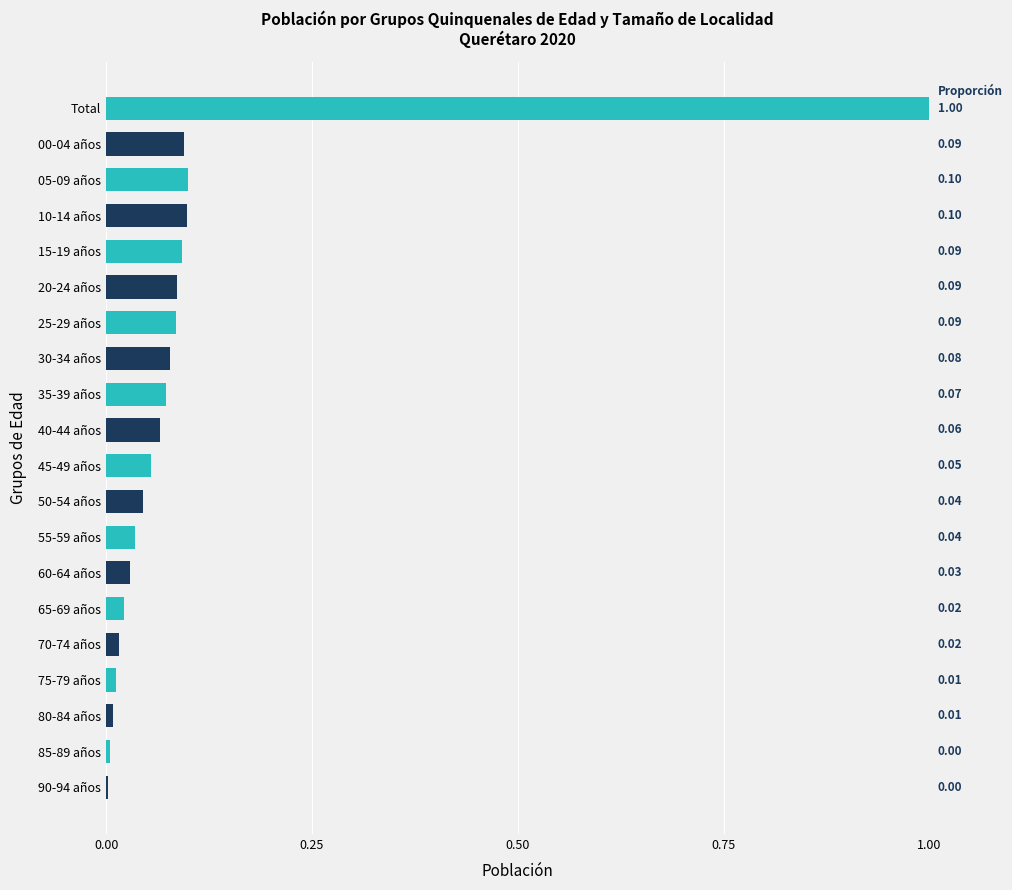

What is the sum of all values?

2.0